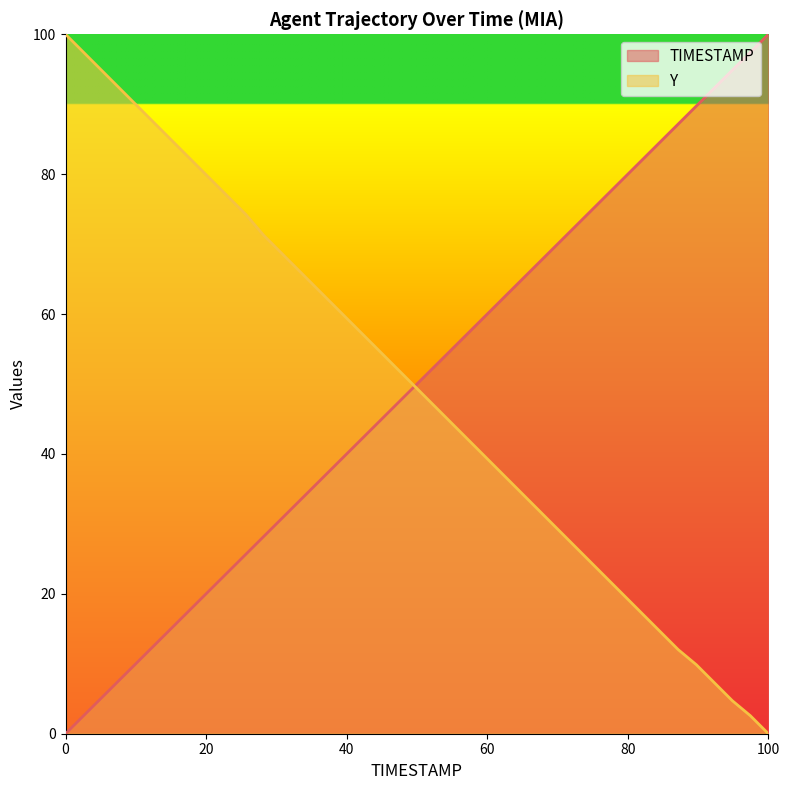

Rank the series by their maximum value, from lowest to highest.

TIMESTAMP, Y